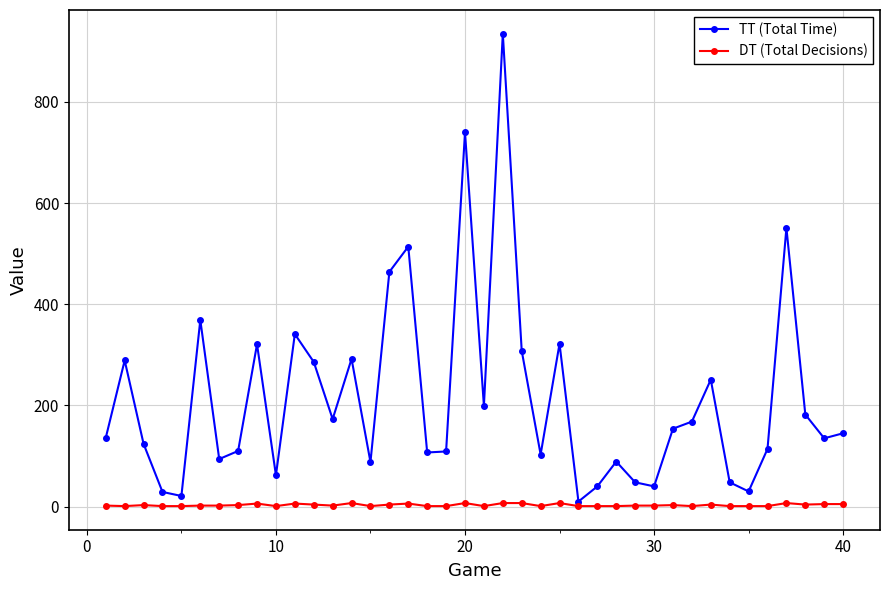

True or false: TT (Total Time) has more than 0 interior local peaks.

True